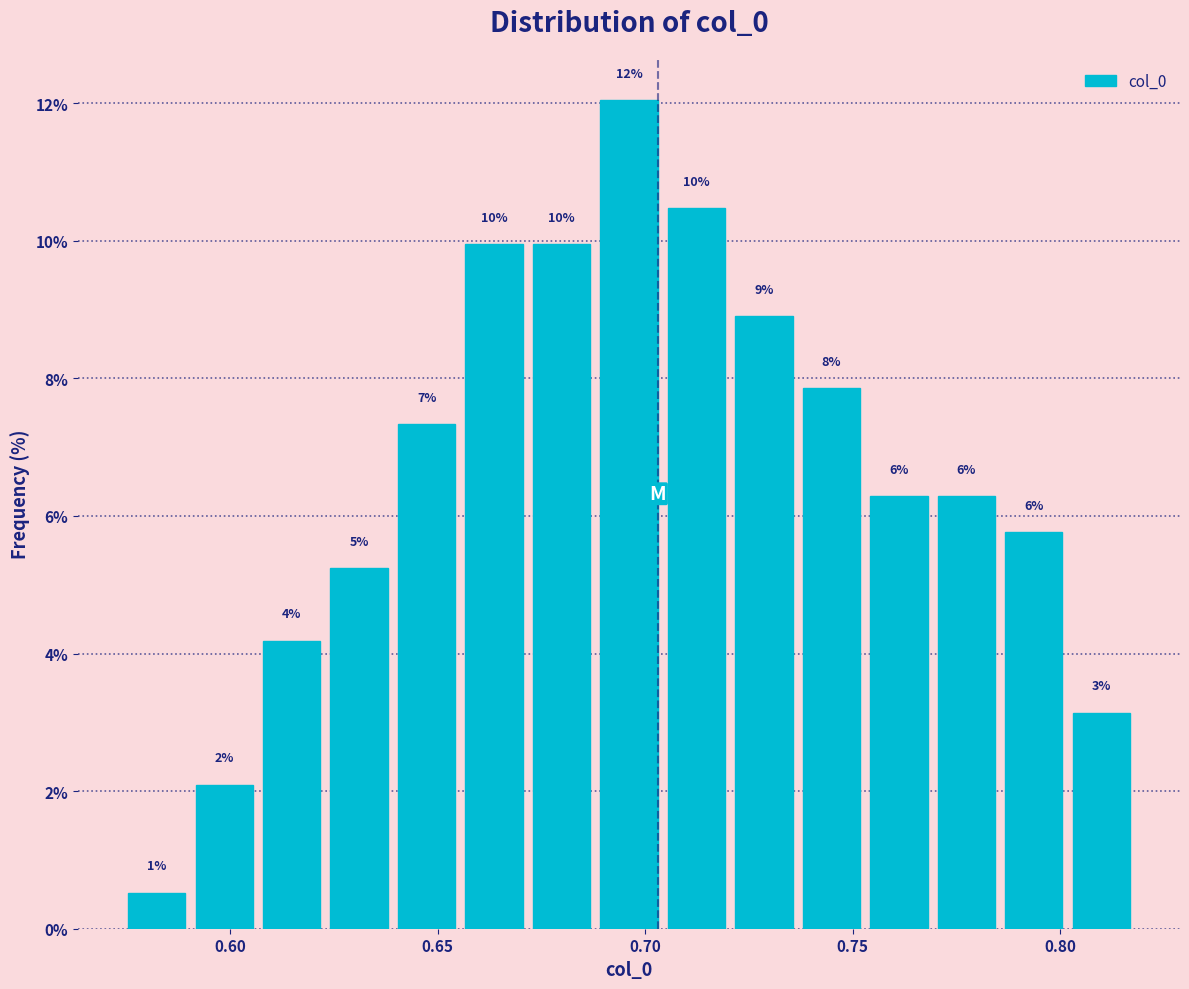

Around what value on the x-axis is the tallest bar? Give the approximate position of its centre, as read against the axis.

0.695